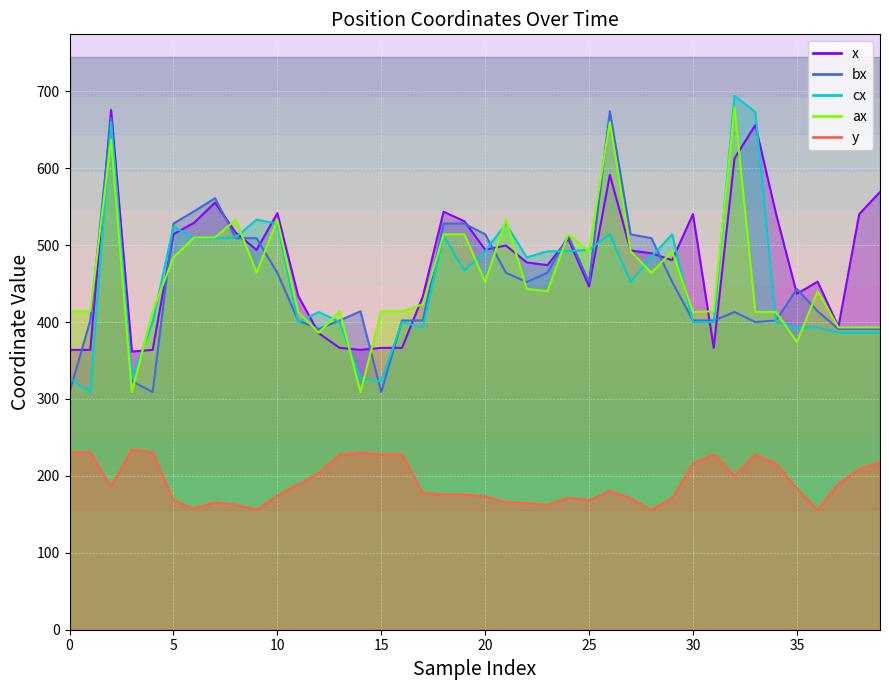

The y series shows 91.6 at 17. True or false?

False